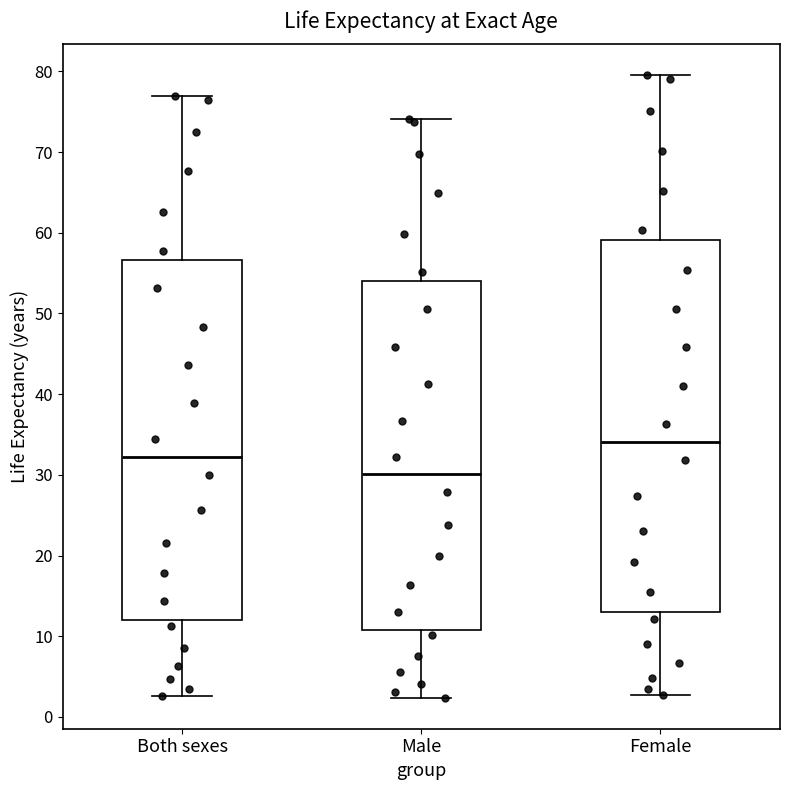

Reading left to right, read every box against the y-axis: the position of its median line, the range the box covers, and the ends of its whiskers. The values are not printed on the chart, so give them approximately, as read against the axis.

Both sexes: median 32, box 12 to 57, whiskers 3 to 77
Male: median 30, box 11 to 54, whiskers 2 to 74
Female: median 34, box 13 to 59, whiskers 3 to 80